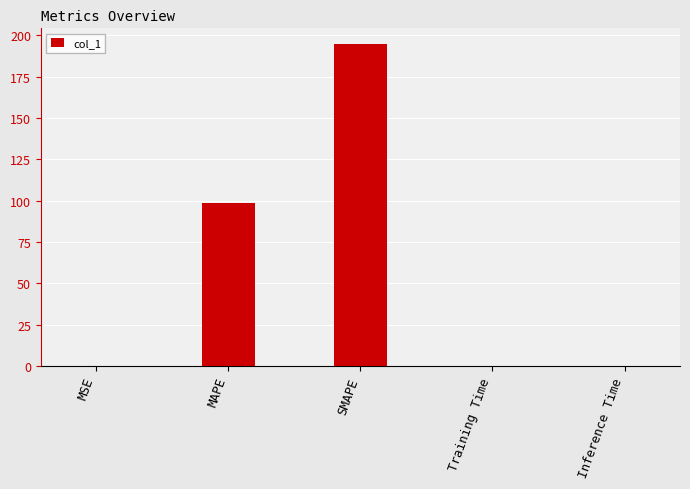

What is the greatest value displayed?

194.4